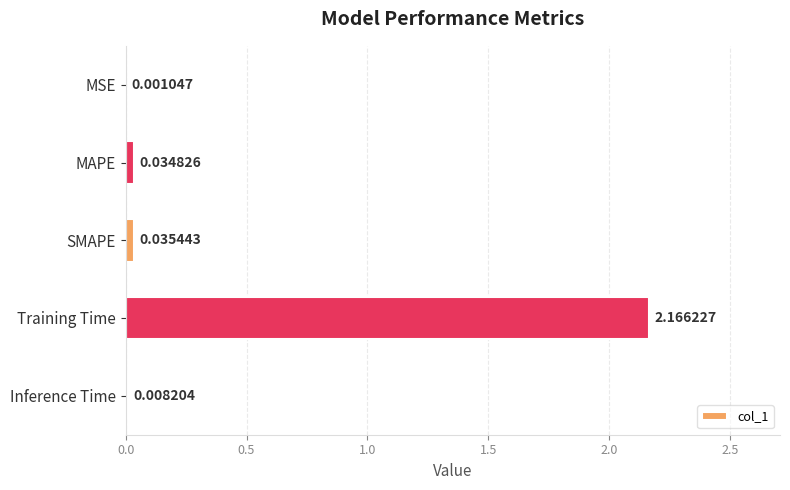

Which category has the highest value across all series?

Training Time